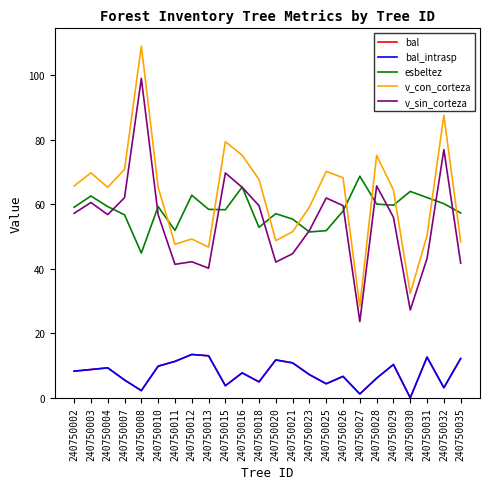

What is the total value across all series at 240750008?

257.2